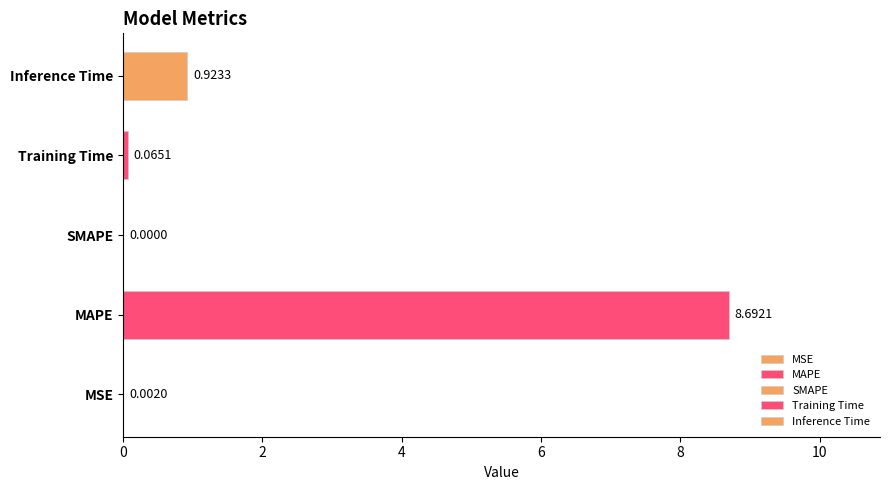

How many positive values are there?

4